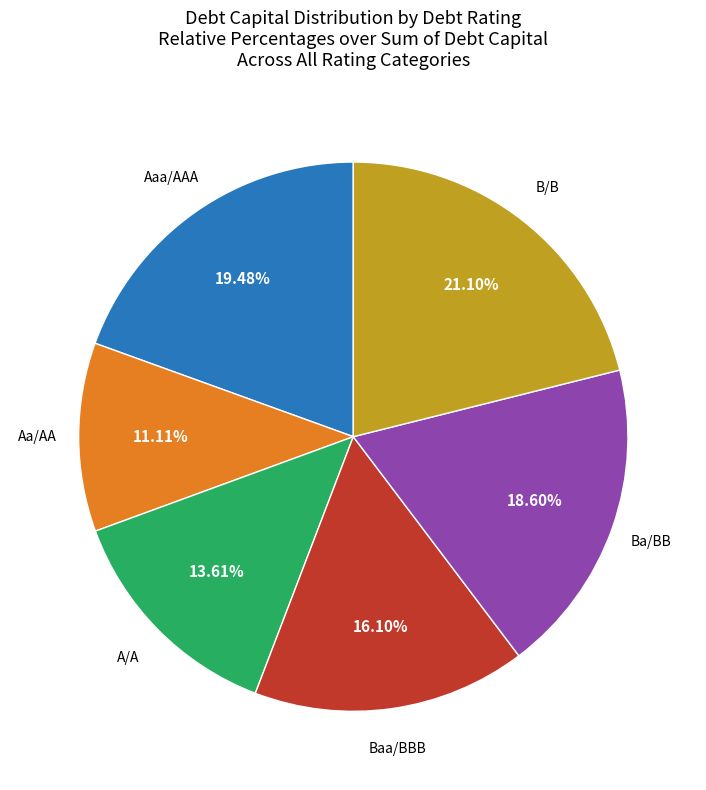

Does any single category account for the majority?

No